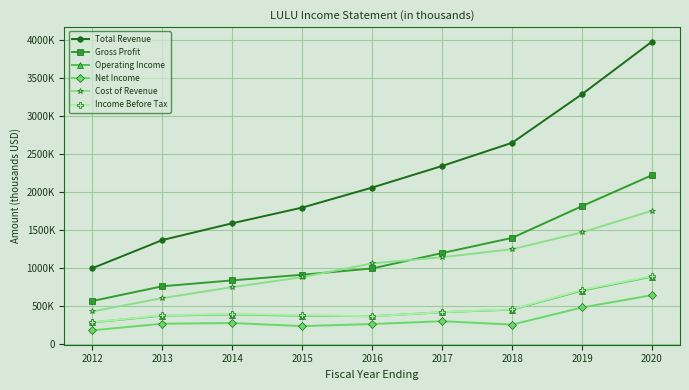

True or false: Total Revenue has more than 1 interior local peaks.

False